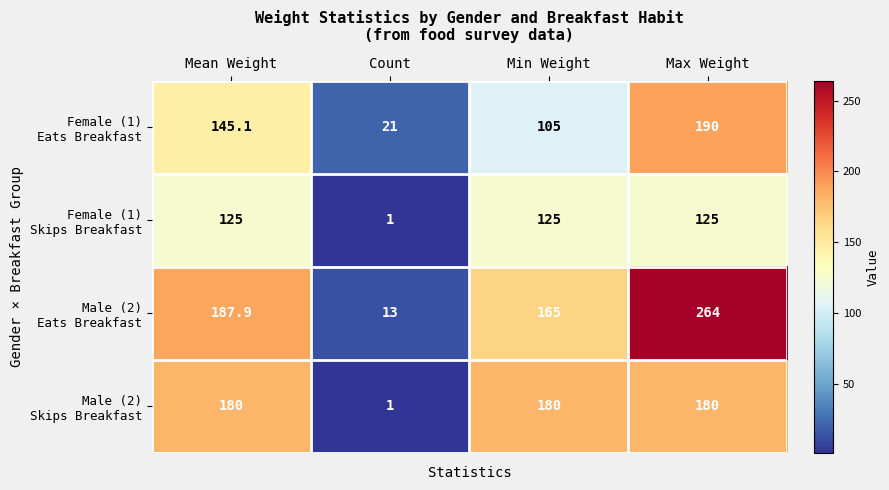

What is the total value across all series at Max Weight?

759.0